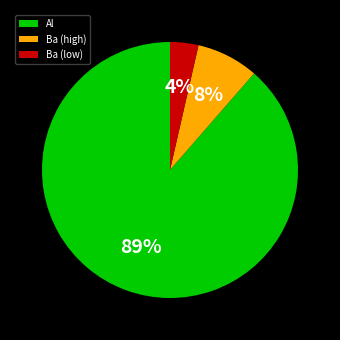

Which has a higher value, Ba (high) or Ba (low)?

Ba (high)